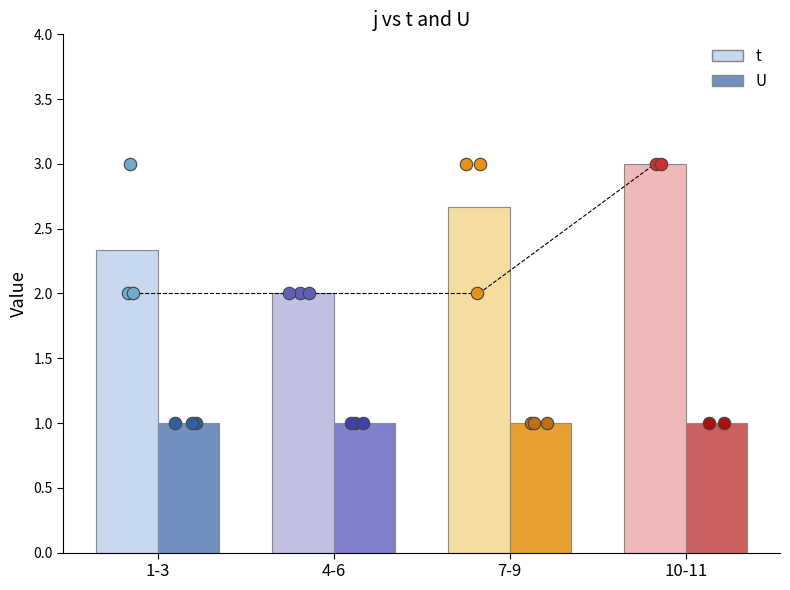

Which series contains the lowest Y value?

U